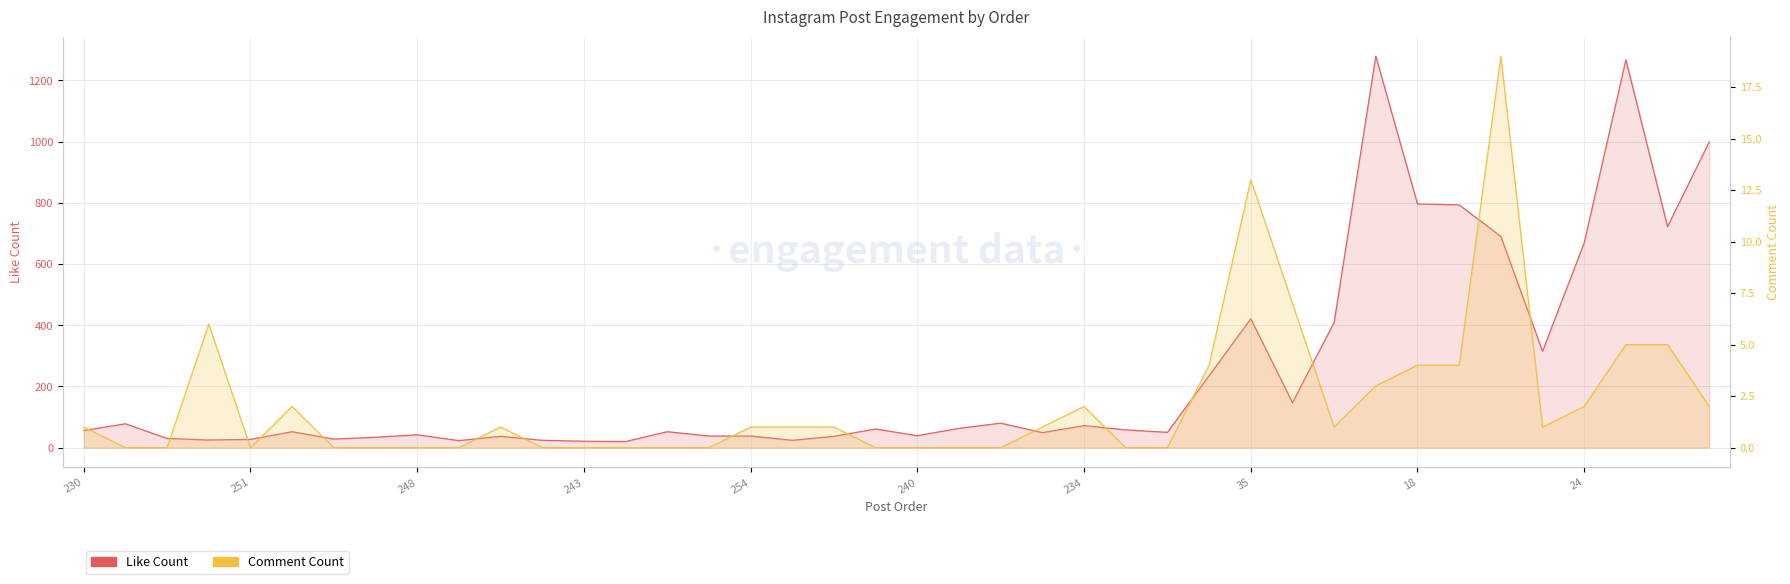

What is the value of the Comment Count point at the 4th from the left?

6